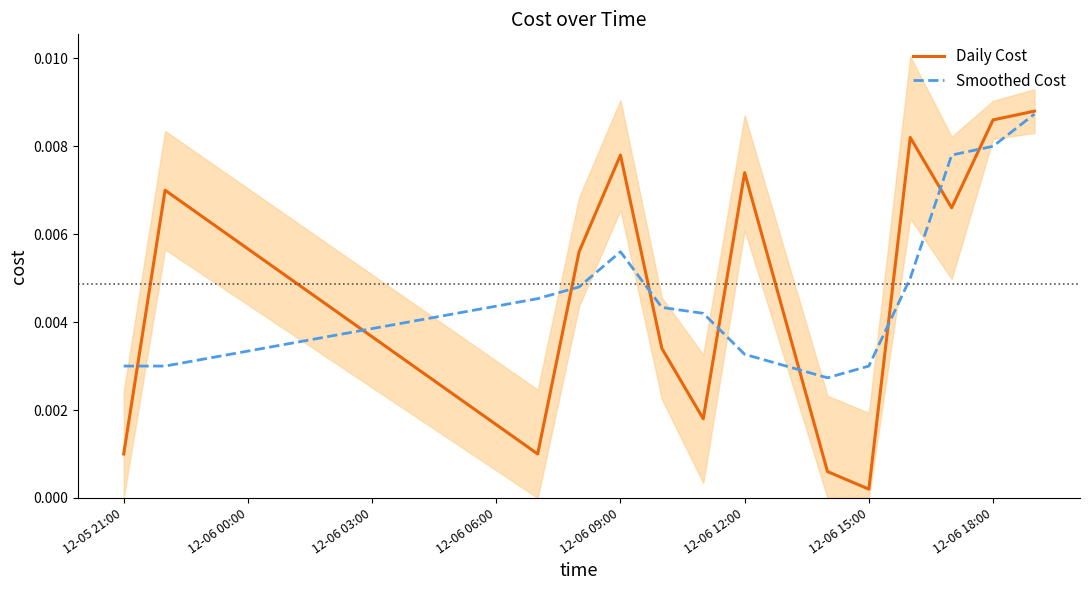

At which label does Daily Cost reach its minimum?

12-06 15:00